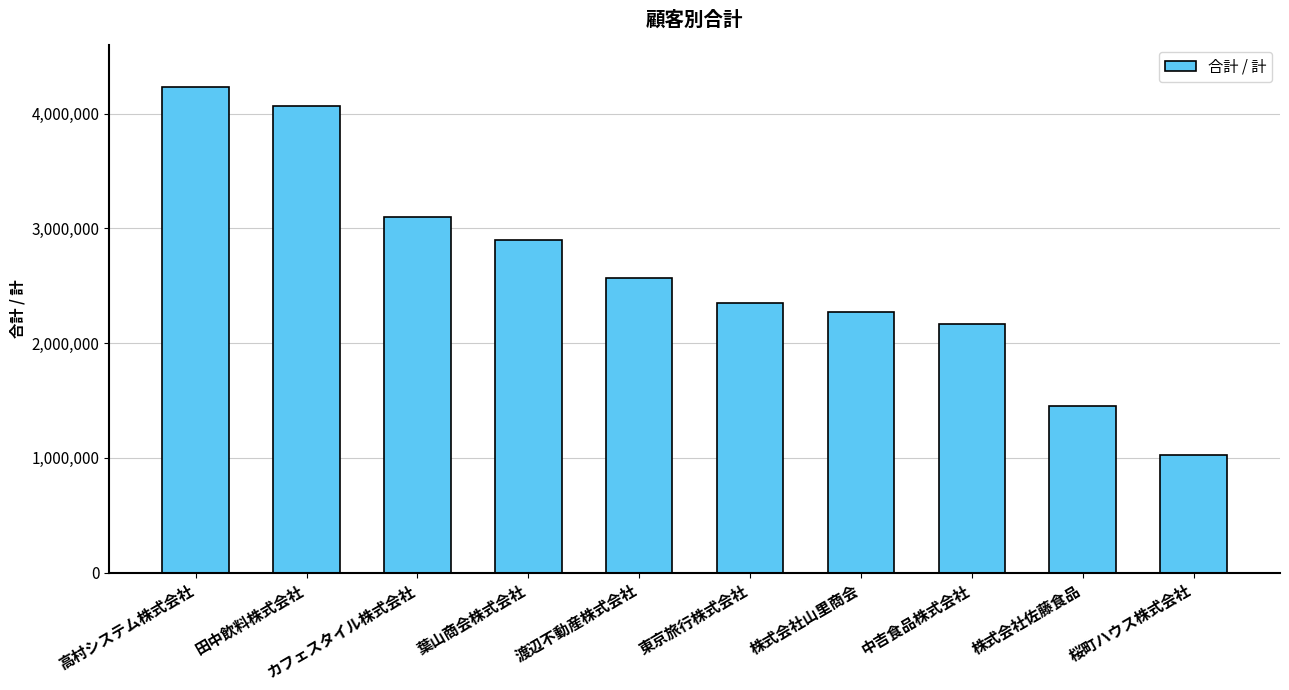

The value at 渡辺不動産株式会社 is 2564100. True or false?

True